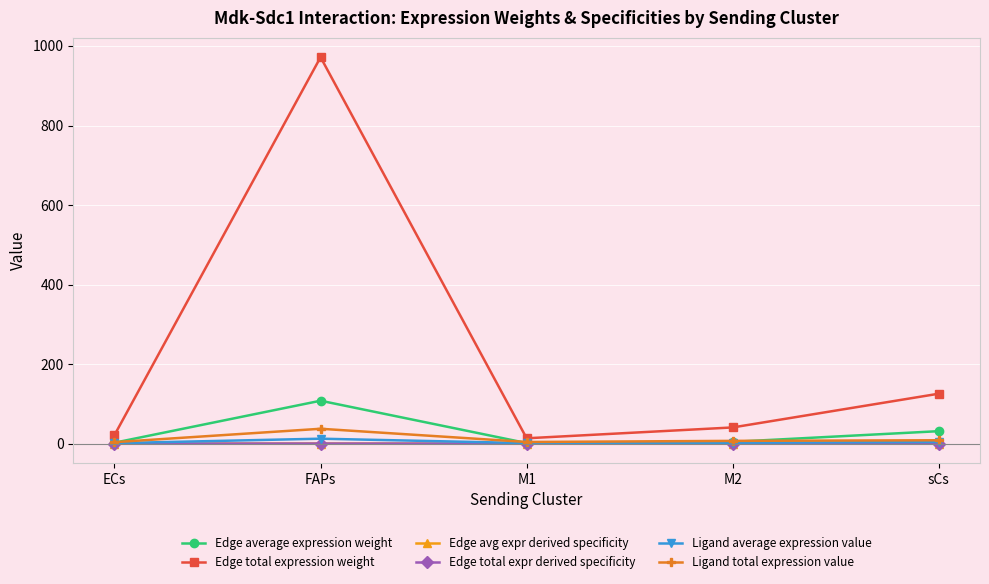

The value of Edge average expression weight at sCs is 31.4. True or false?

True